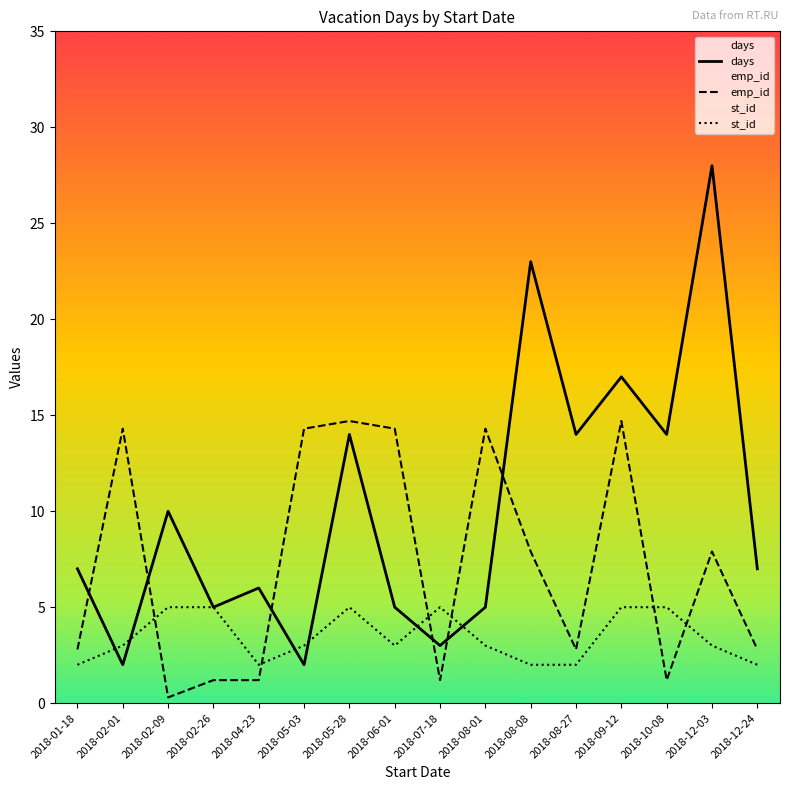

True or false: st_id has more than 0 interior local peaks.

True